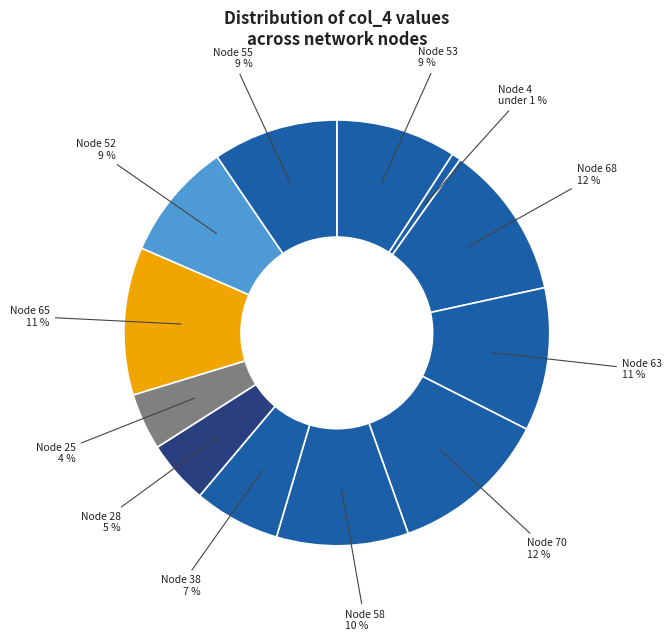

What percentage is the Node 70 slice, to the nearest percent?

12%